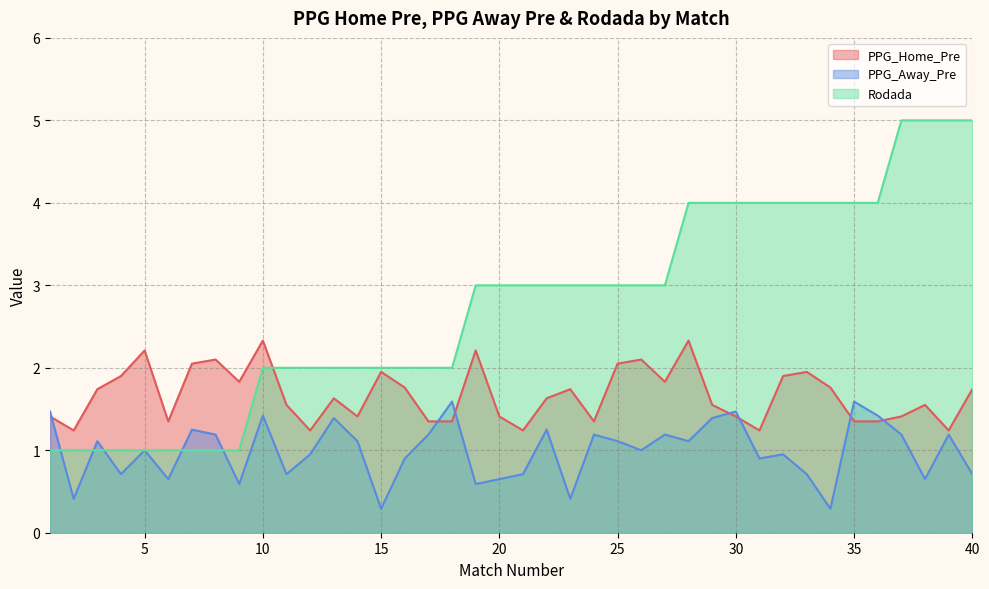

Reading right to left, list all the values displayed in this chart.

PPG_Home_Pre: 40=1.7	39=1.2	38=1.6	37=1.4	36=1.4	35=1.4	34=1.8	33=1.9	32=1.9	31=1.2	30=1.4	29=1.6	28=2.3	27=1.8	26=2.1	25=2.0	24=1.4	23=1.7	22=1.6	21=1.2	20=1.4	19=2.2	18=1.4	17=1.4	16=1.8	15=1.9	14=1.4	13=1.6	12=1.2	11=1.6	10=2.3	9=1.8	8=2.1	7=2.0	6=1.4	5=2.2	4=1.9	3=1.7	2=1.2	1=1.4
PPG_Away_Pre: 40=0.7	39=1.2	38=0.7	37=1.2	36=1.4	35=1.6	34=0.3	33=0.7	32=0.9	31=0.9	30=1.5	29=1.4	28=1.1	27=1.2	26=1.0	25=1.1	24=1.2	23=0.4	22=1.2	21=0.7	20=0.7	19=0.6	18=1.6	17=1.2	16=0.9	15=0.3	14=1.1	13=1.4	12=0.9	11=0.7	10=1.4	9=0.6	8=1.2	7=1.2	6=0.7	5=1.0	4=0.7	3=1.1	2=0.4	1=1.5
Rodada: 40=5.0	39=5.0	38=5.0	37=5.0	36=4.0	35=4.0	34=4.0	33=4.0	32=4.0	31=4.0	30=4.0	29=4.0	28=4.0	27=3.0	26=3.0	25=3.0	24=3.0	23=3.0	22=3.0	21=3.0	20=3.0	19=3.0	18=2.0	17=2.0	16=2.0	15=2.0	14=2.0	13=2.0	12=2.0	11=2.0	10=2.0	9=1.0	8=1.0	7=1.0	6=1.0	5=1.0	4=1.0	3=1.0	2=1.0	1=1.0